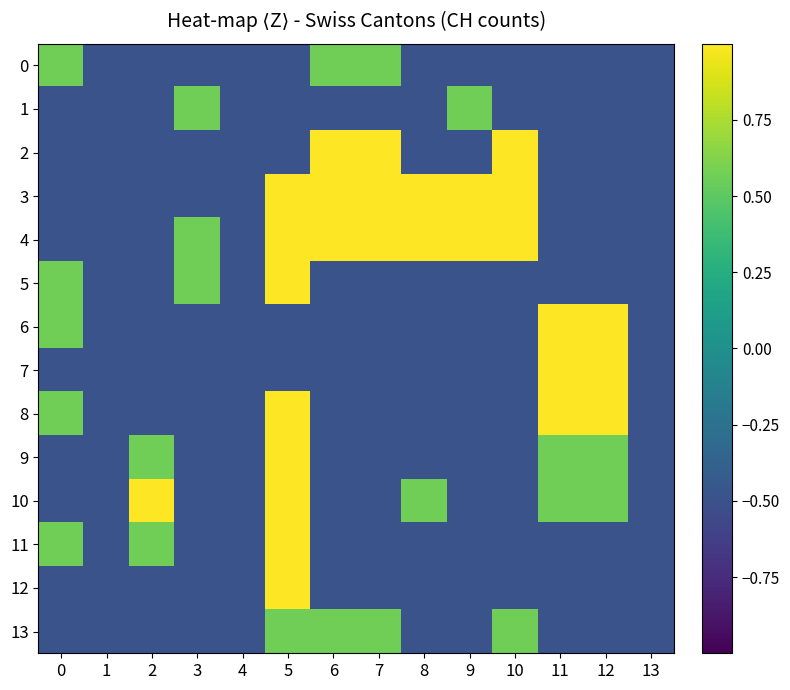

Between 5 and 10, which is larger?

5